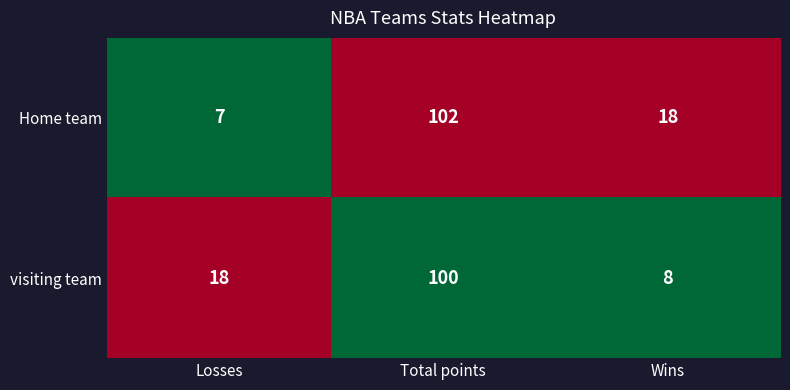

True or false: Home team has a value of 18 at Wins.

True